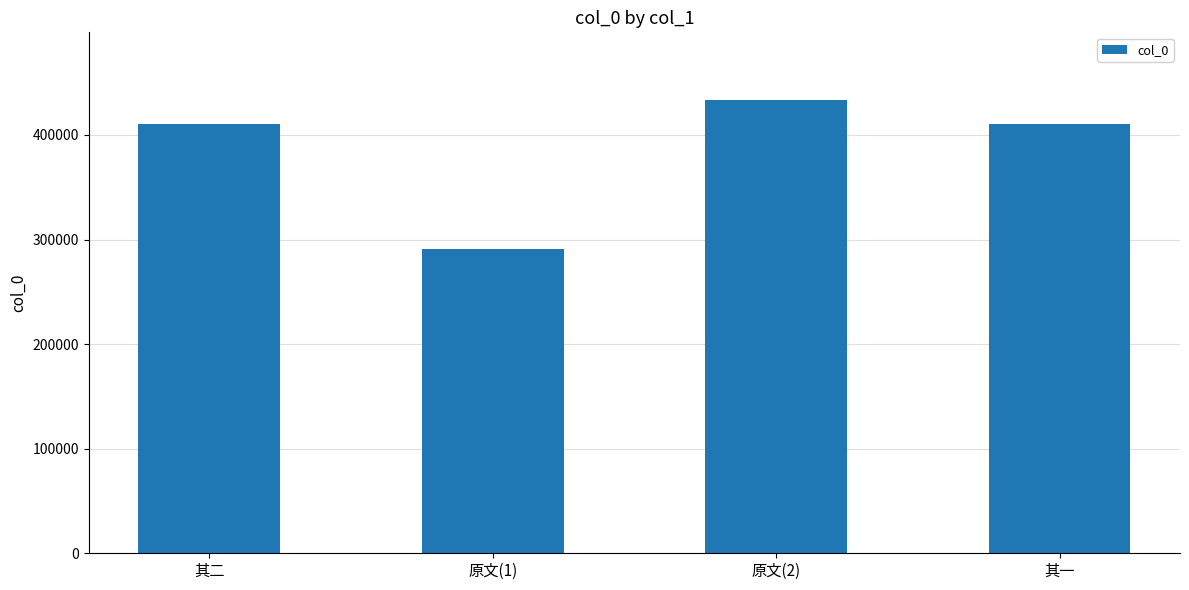

At which category does the chart reach its peak across all series?

原文(2)